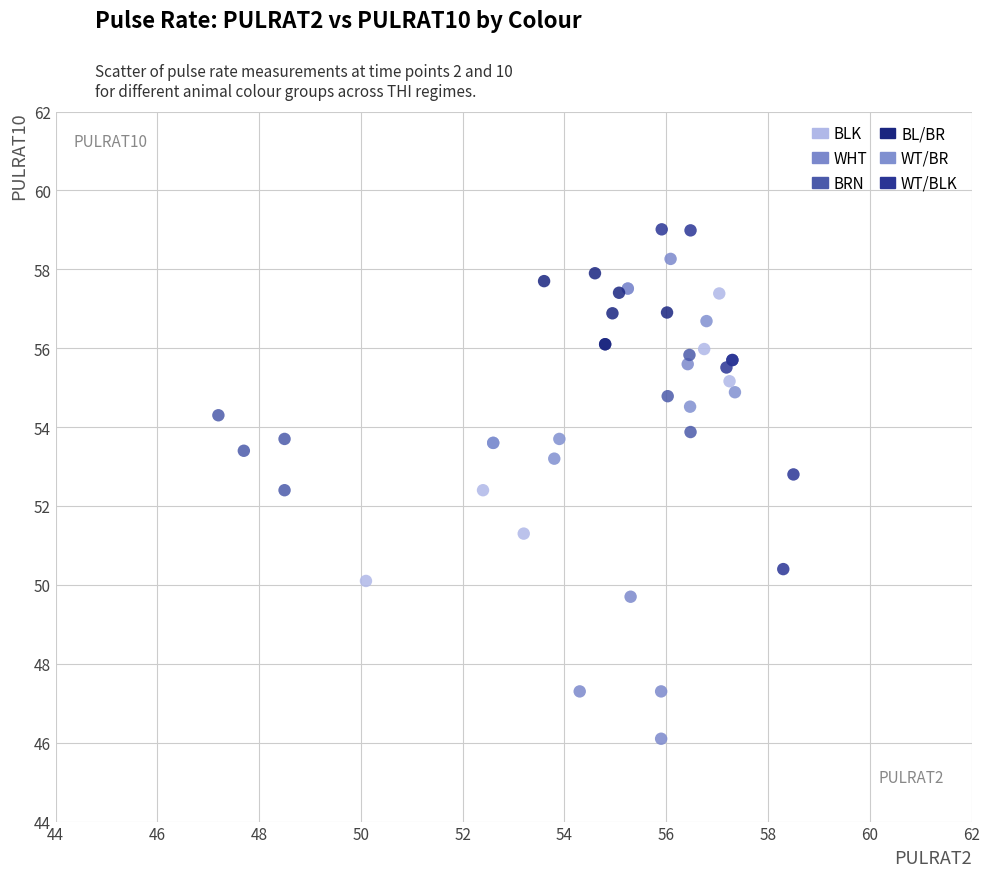

Which series reaches the maximum Y coordinate?

WT/BLK